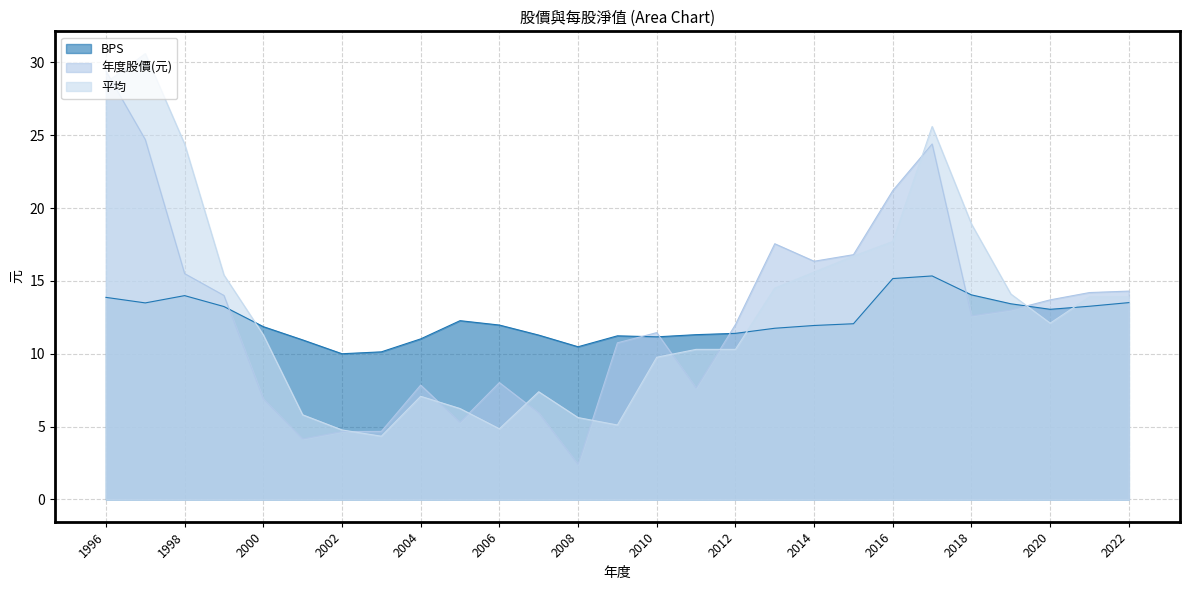

What are all the series names shown in the legend?

BPS, 年度股價(元), 平均